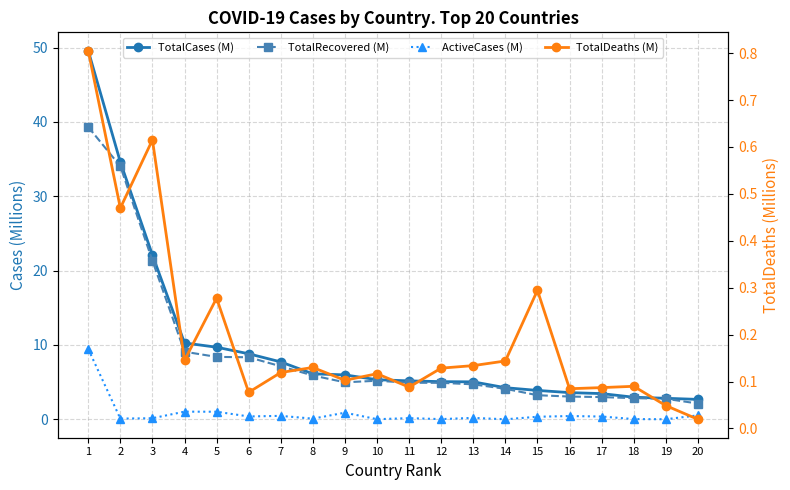

The ActiveCases (M) series shows 0.0 at 14. True or false?

False